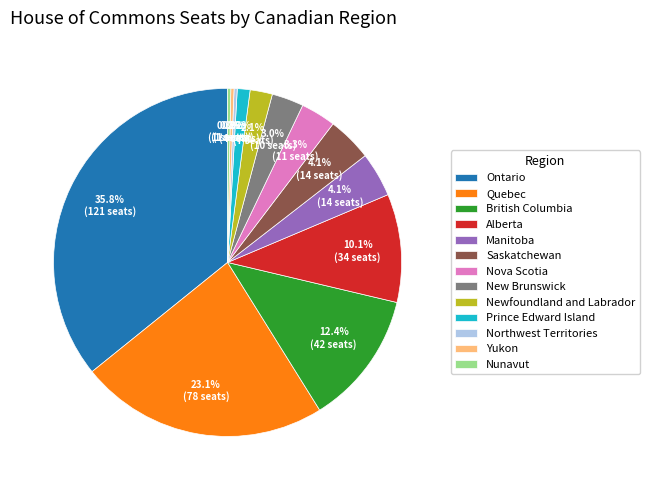

What is the ratio of the value at Ontario to the value at Yukon?

121.0